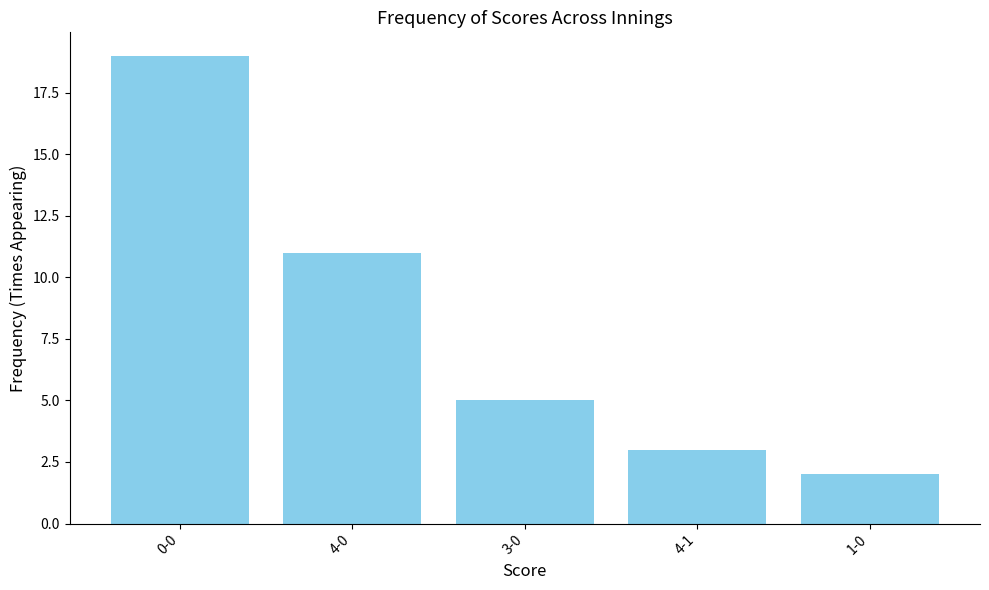

What is the label of the 5th bar from the left?

1-0